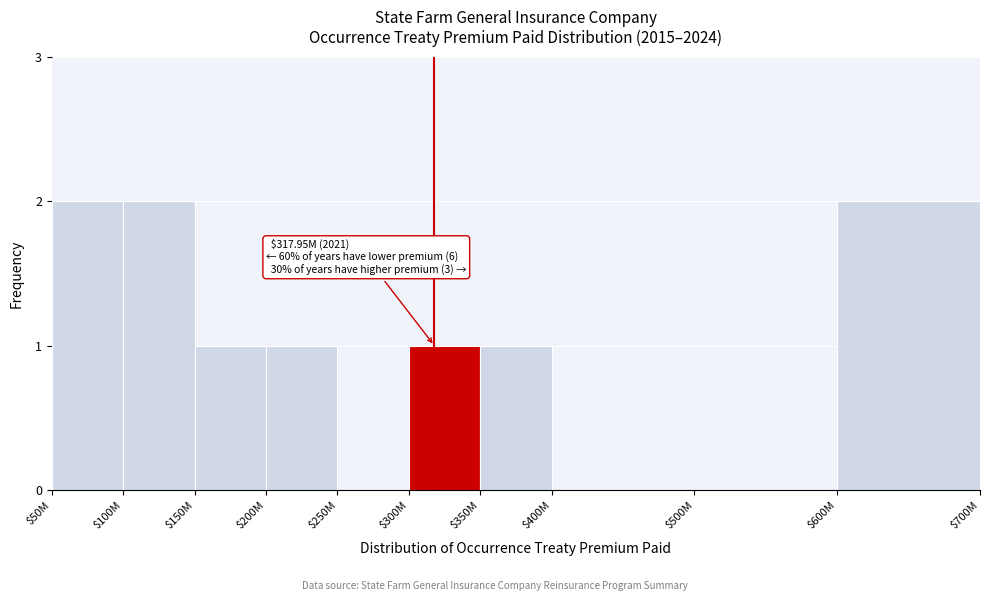

The chart shows a value of 0 at $150M. True or false?

False